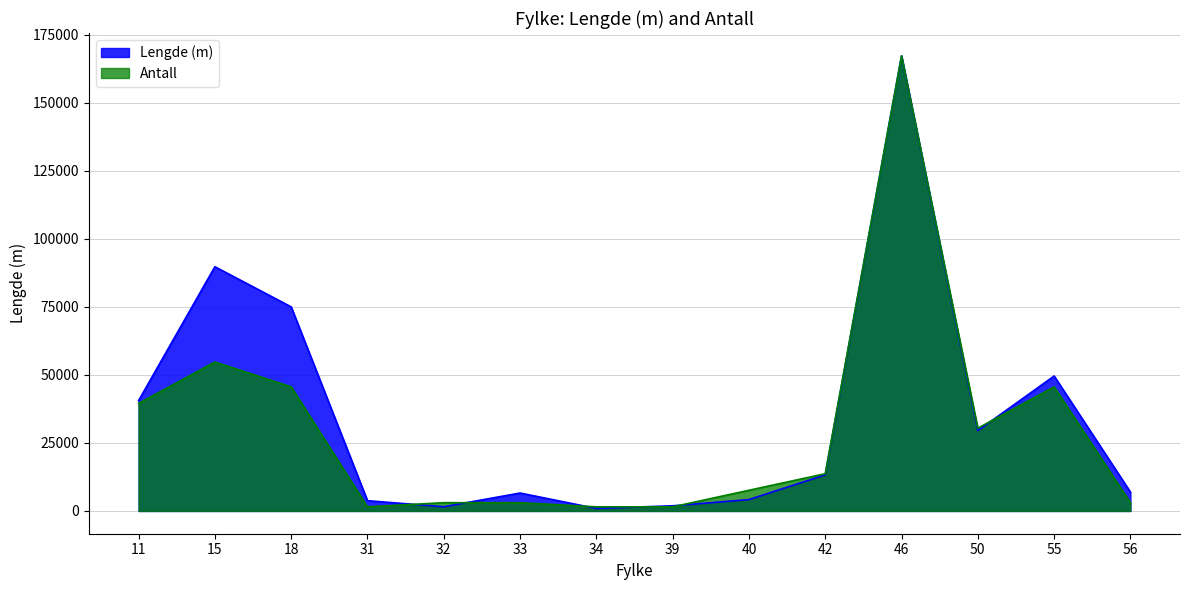

At which label does Antall reach its peak?

46